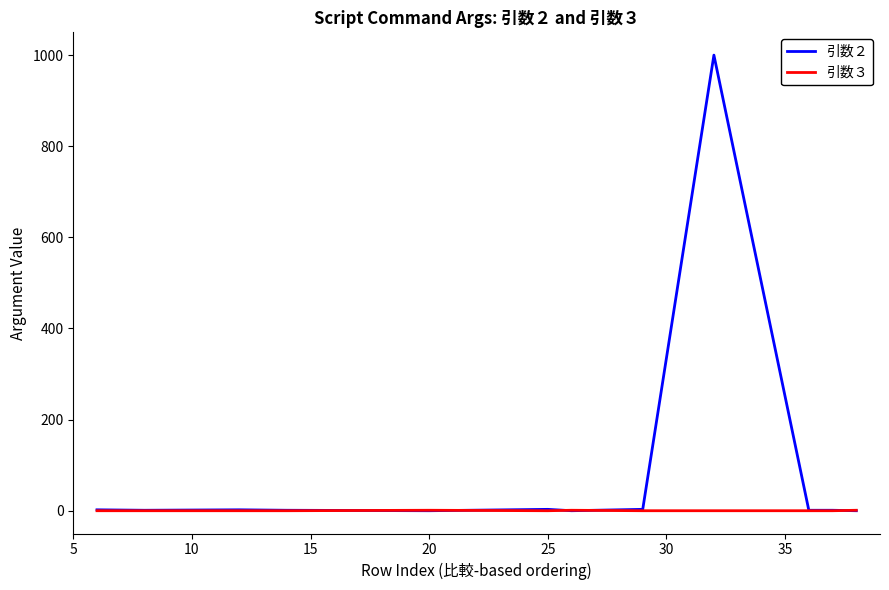

List the series in order of their overall mean, lowest first.

引数３, 引数２